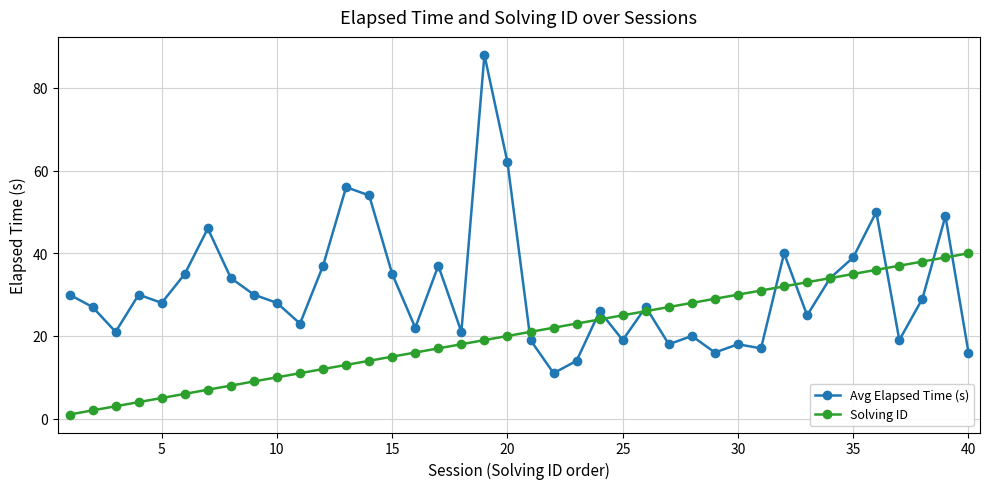

Which series has the largest total across all categories?

Avg Elapsed Time (s)